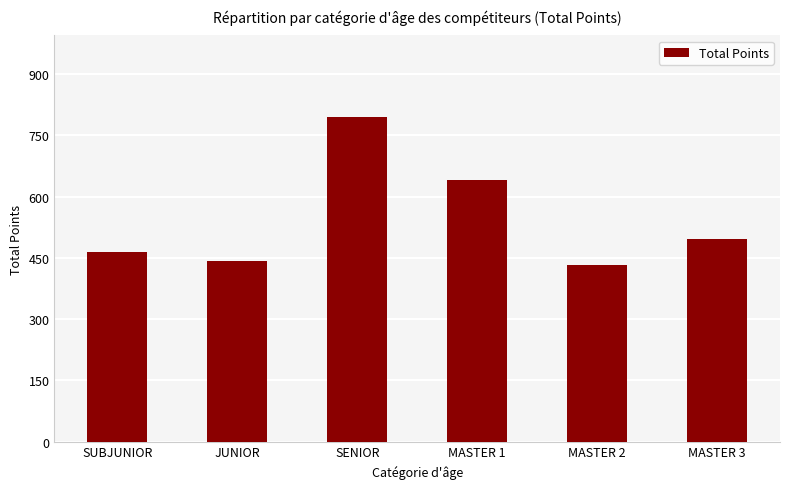

Which has a higher value, MASTER 2 or MASTER 3?

MASTER 3